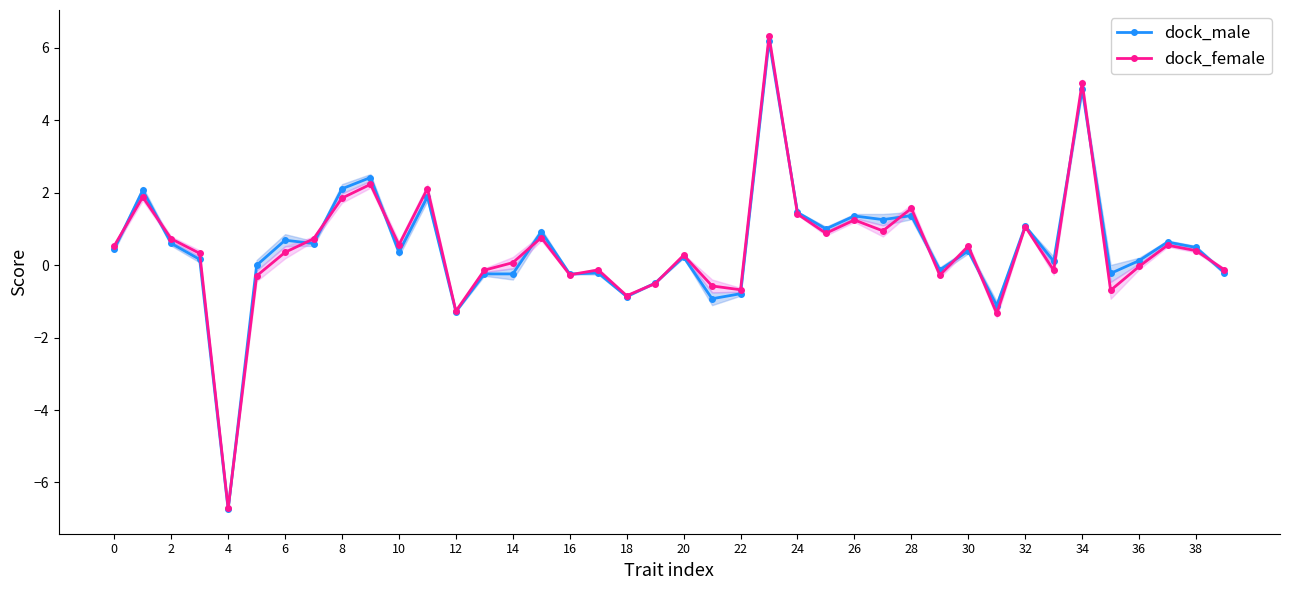

How many positive values does the dock_female series have?

24